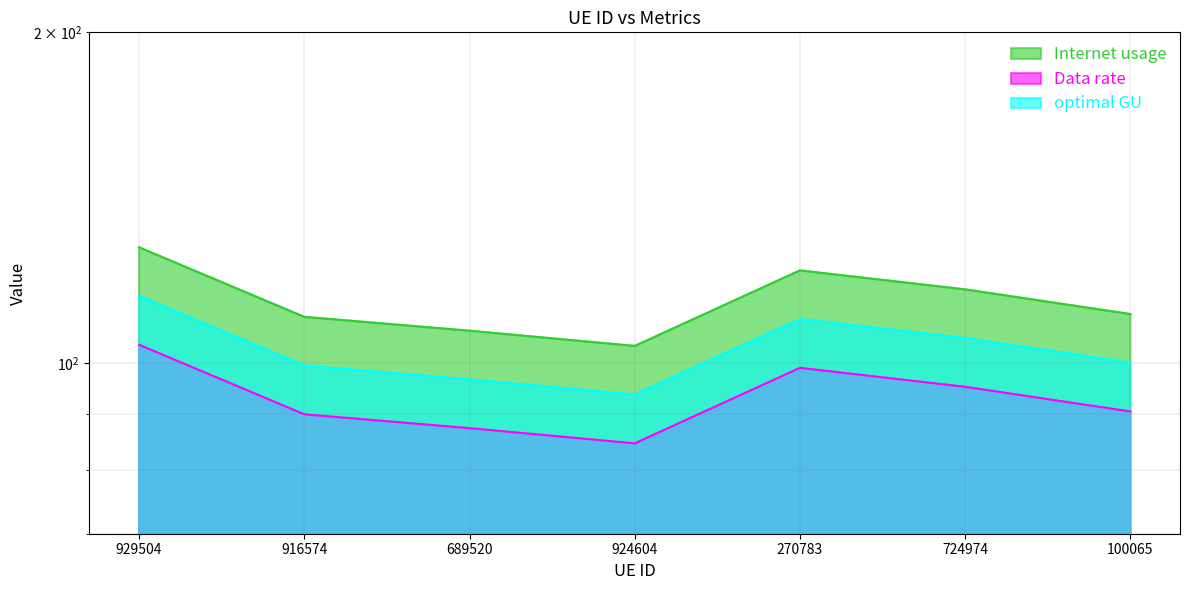

Rank the series by their average value, from lowest to highest.

Data rate, optimal GU, Internet usage